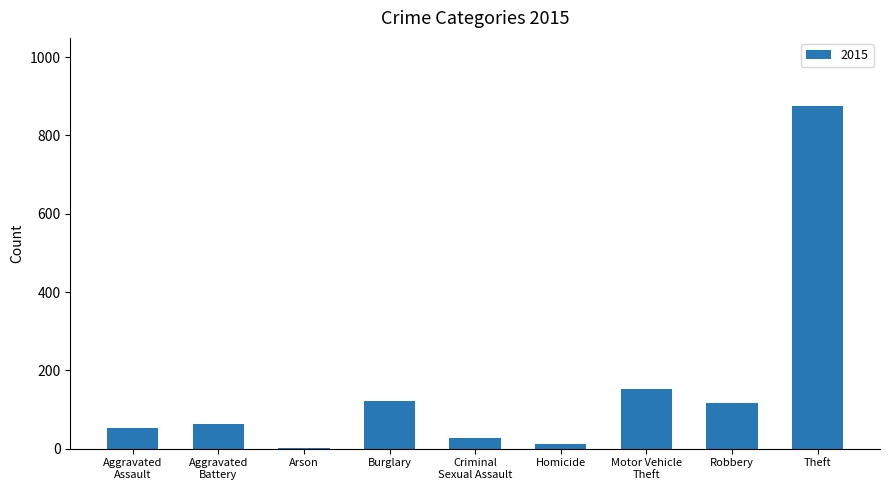

The chart shows a value of 117 at Robbery. True or false?

True